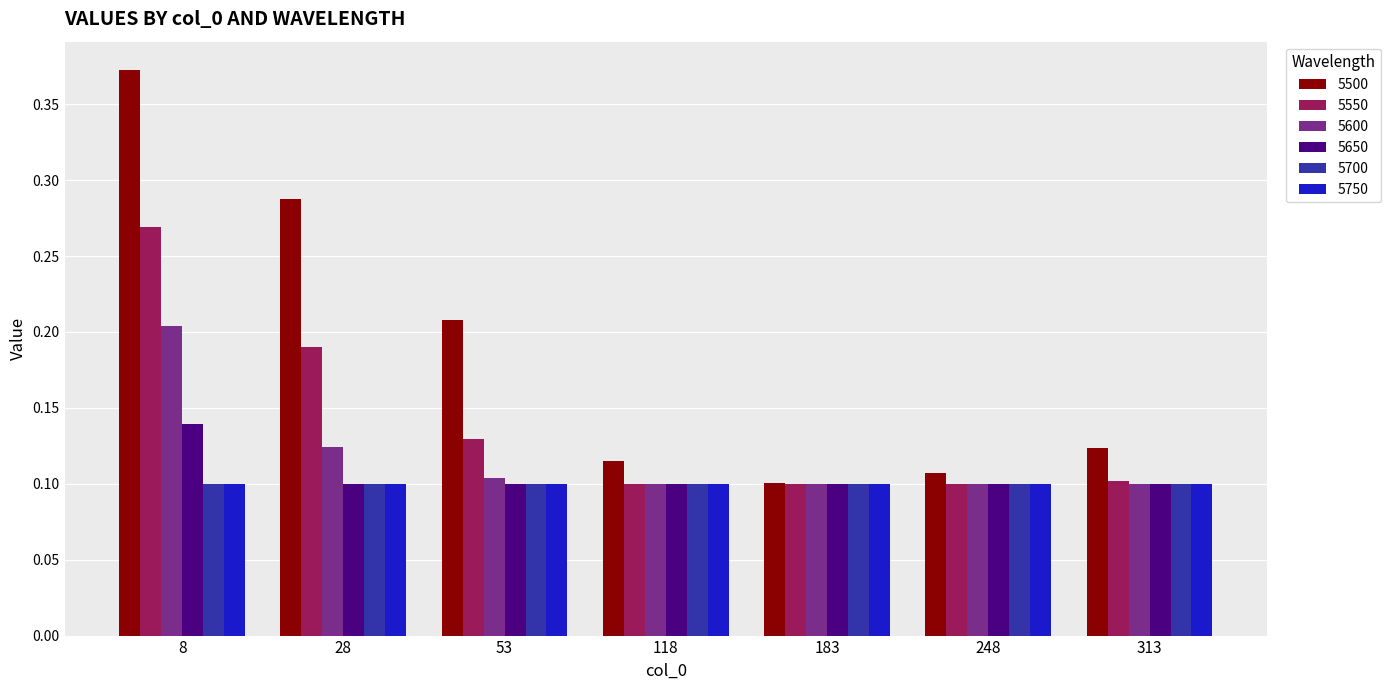

At how many categories does at least one series exceed 0?

7